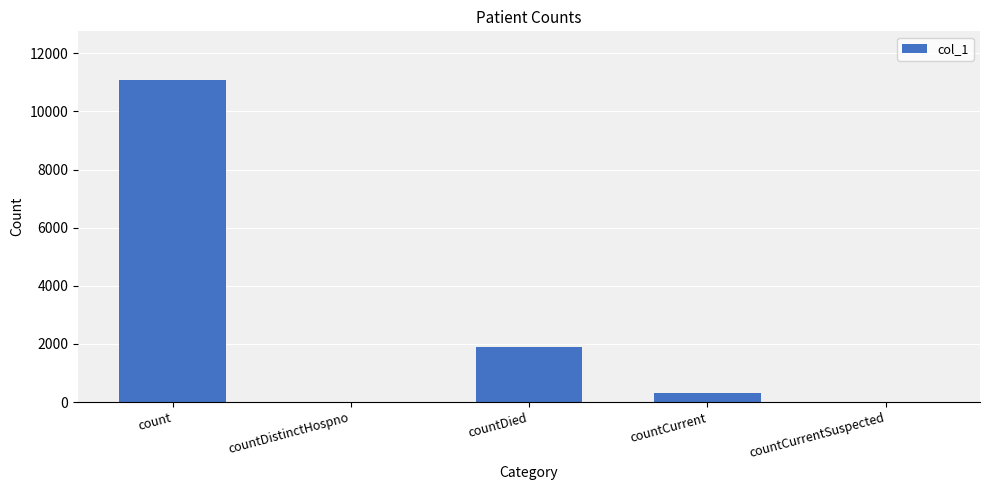

Which category has the highest value across all series?

count